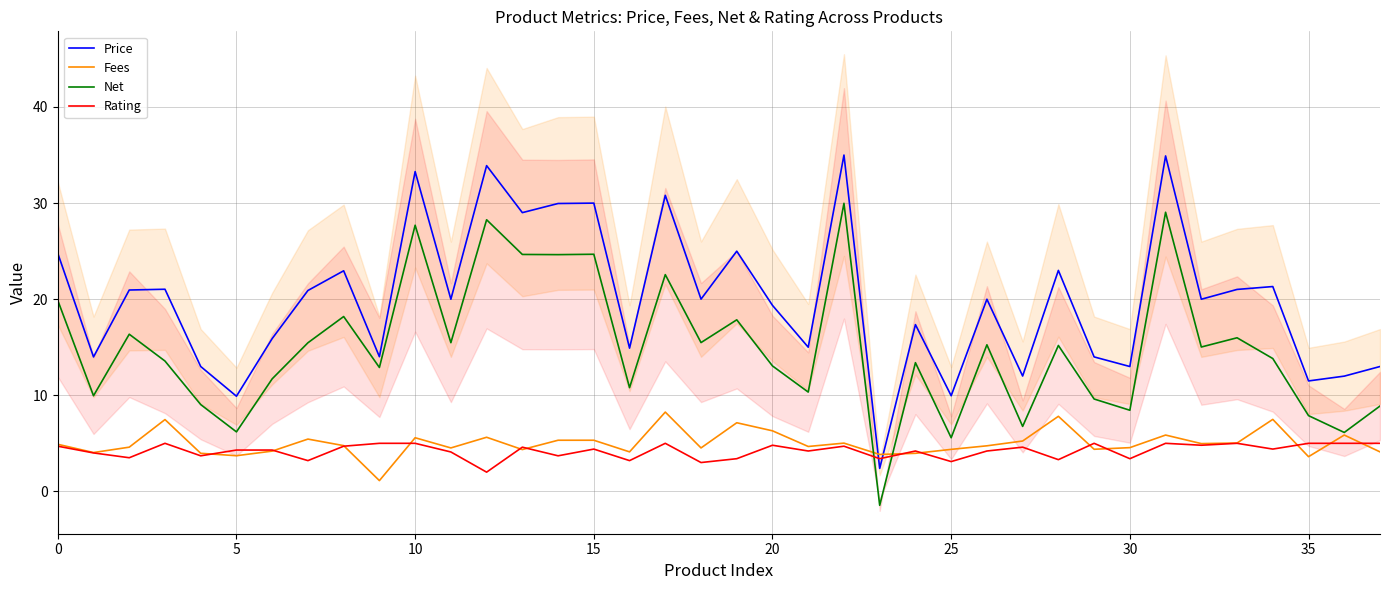

Which series has the largest range (max minus min)?

Price